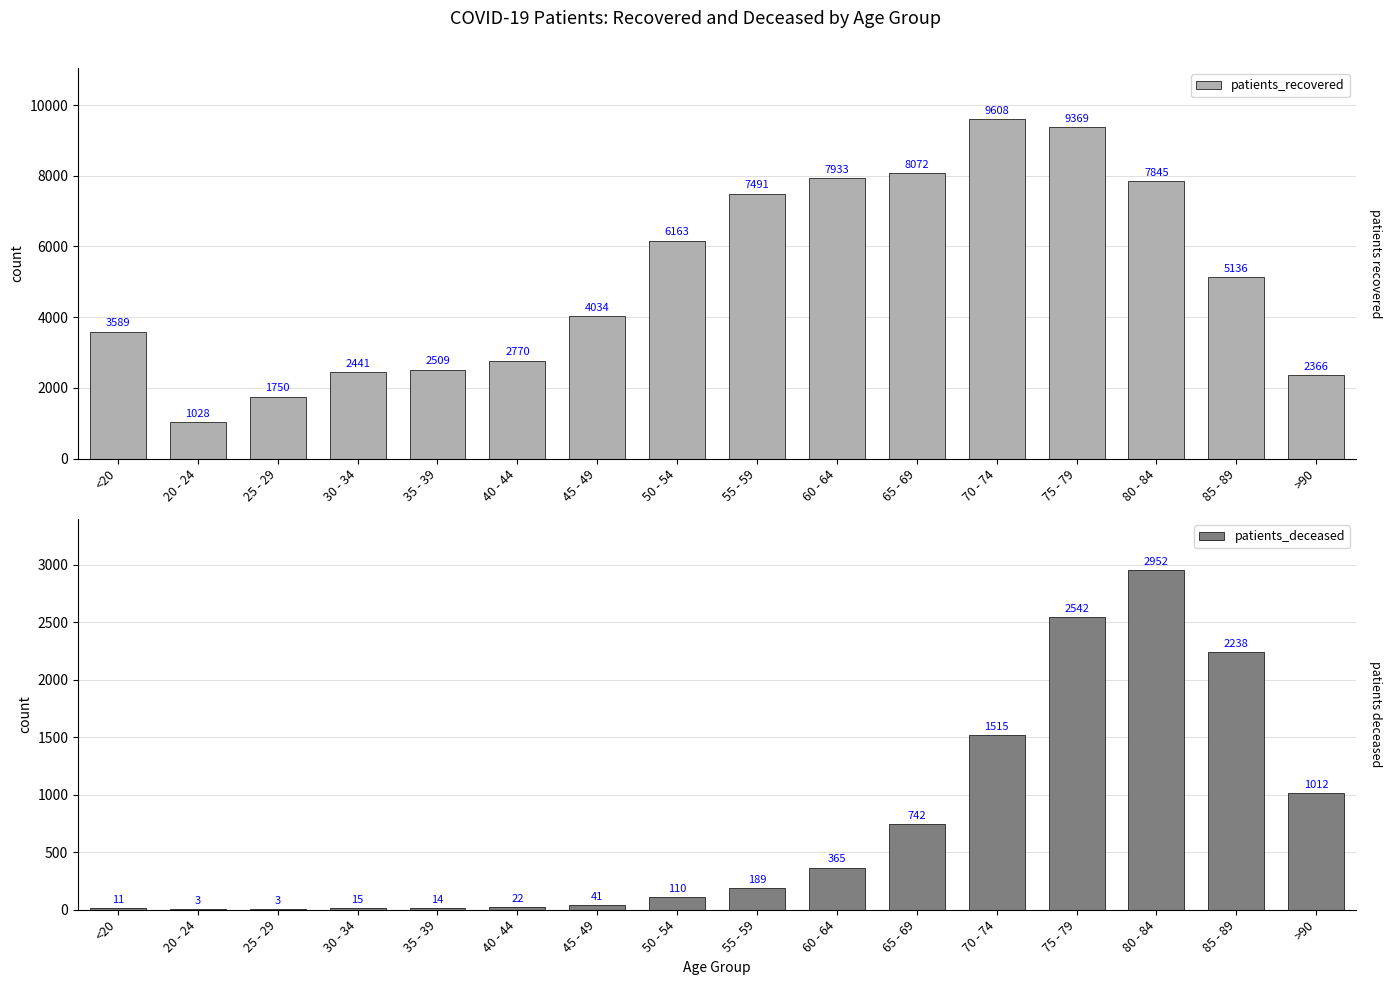

What is the spread (max minus min) of values at >90?

1354